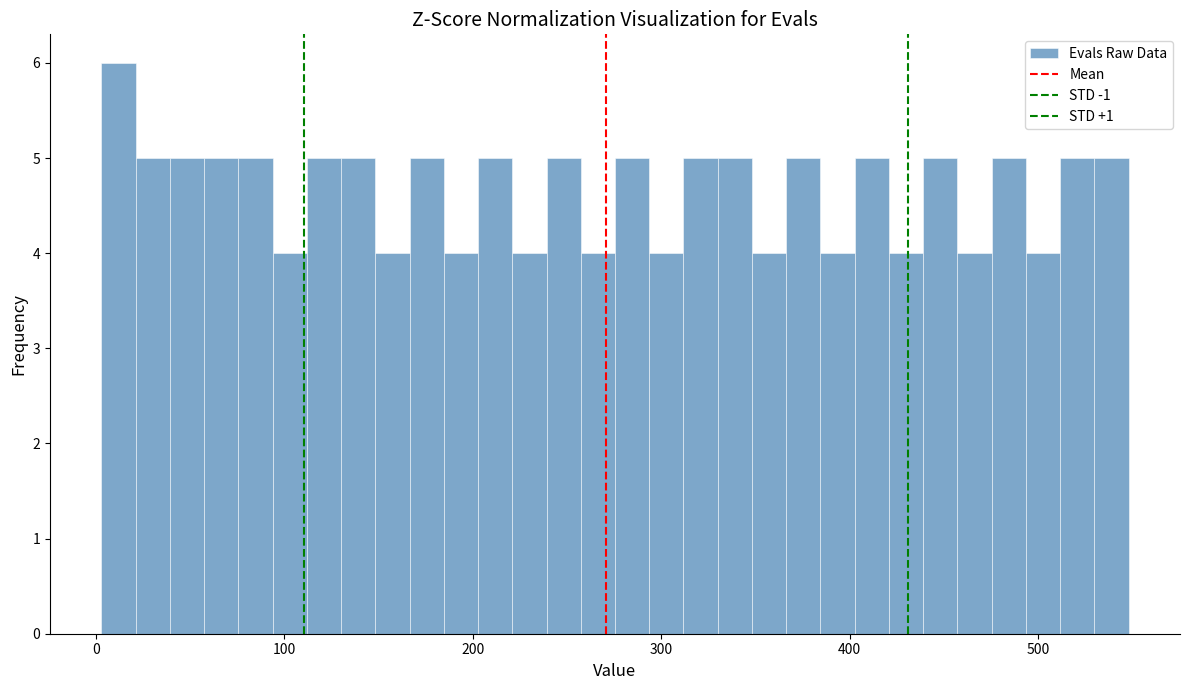

Read against the x-axis, roughly where is the centre of the tallest bar?

10